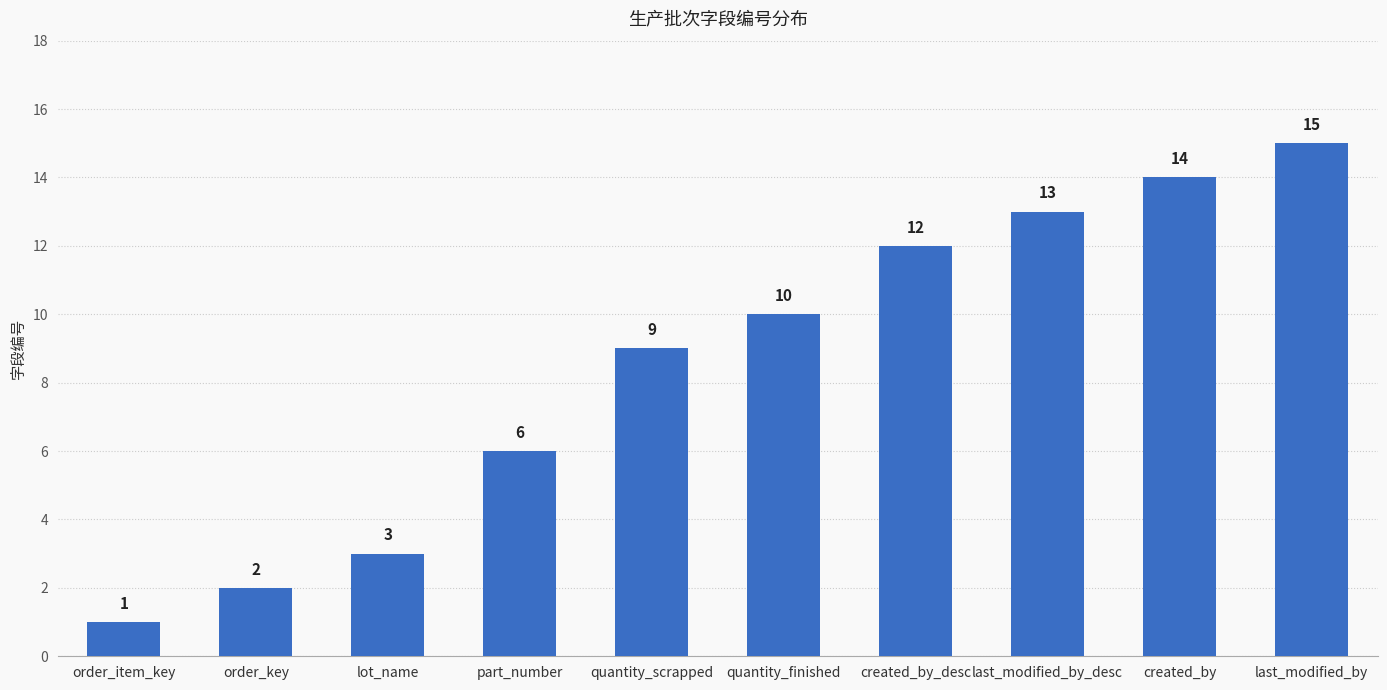

Approximately how many times larger is the value at last_modified_by compared to quantity_finished?

1.5